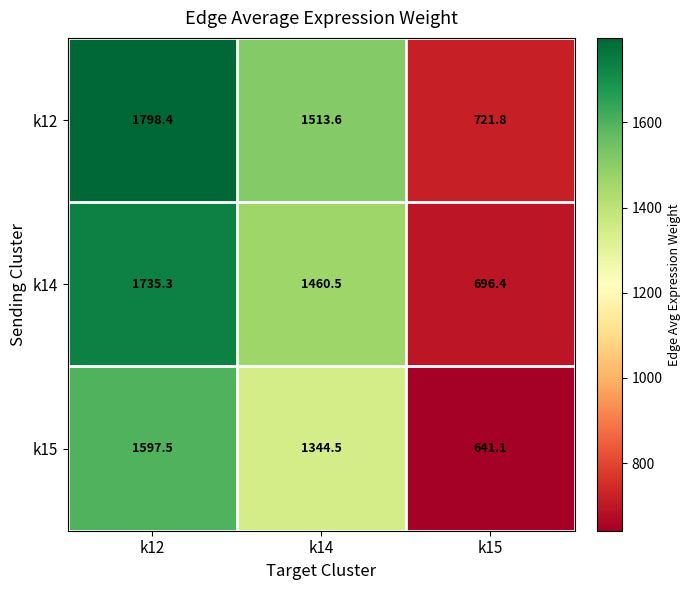

What is the difference between the maximum and second lowest values in the k15 series?

253.0